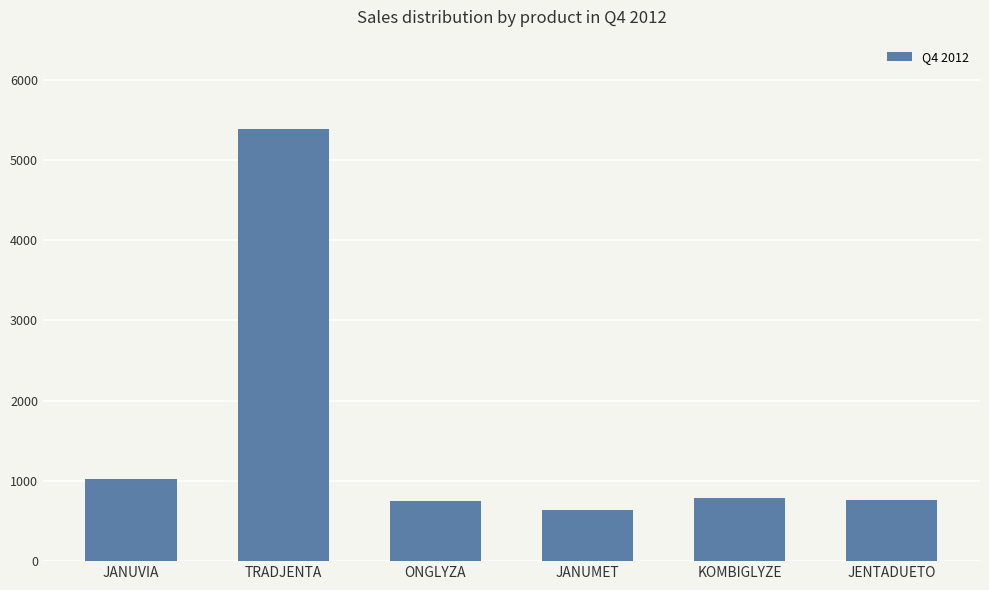

What is the difference between the maximum and second lowest values?

4636